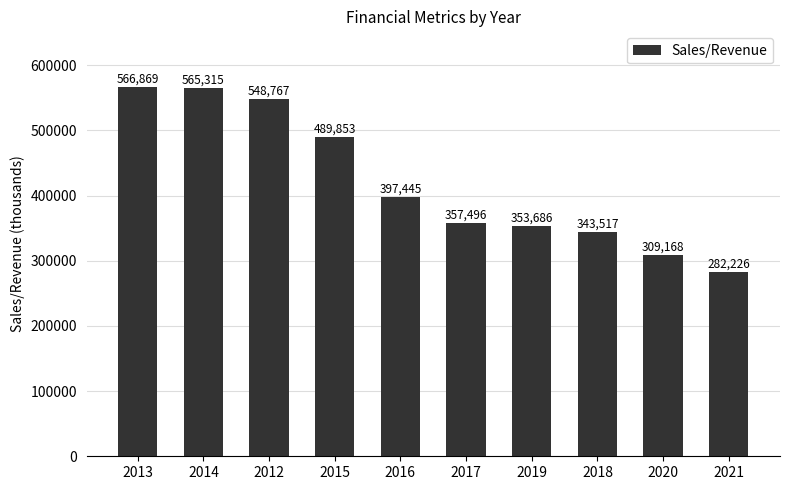

List the labels in order of value, largest first.

2013, 2014, 2012, 2015, 2016, 2017, 2019, 2018, 2020, 2021